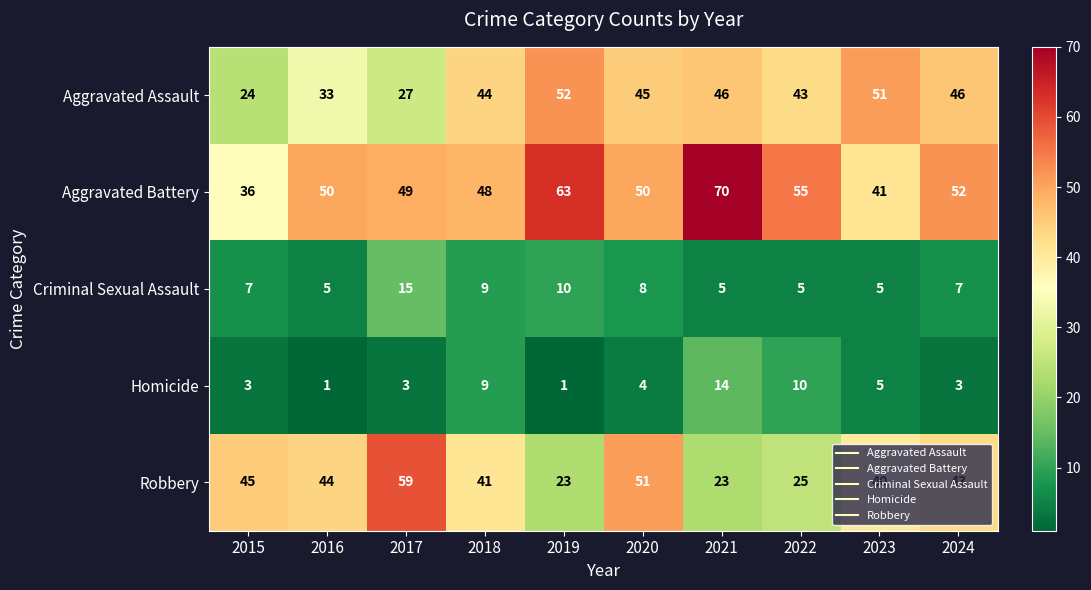

Which category has the highest value across all series?

2021